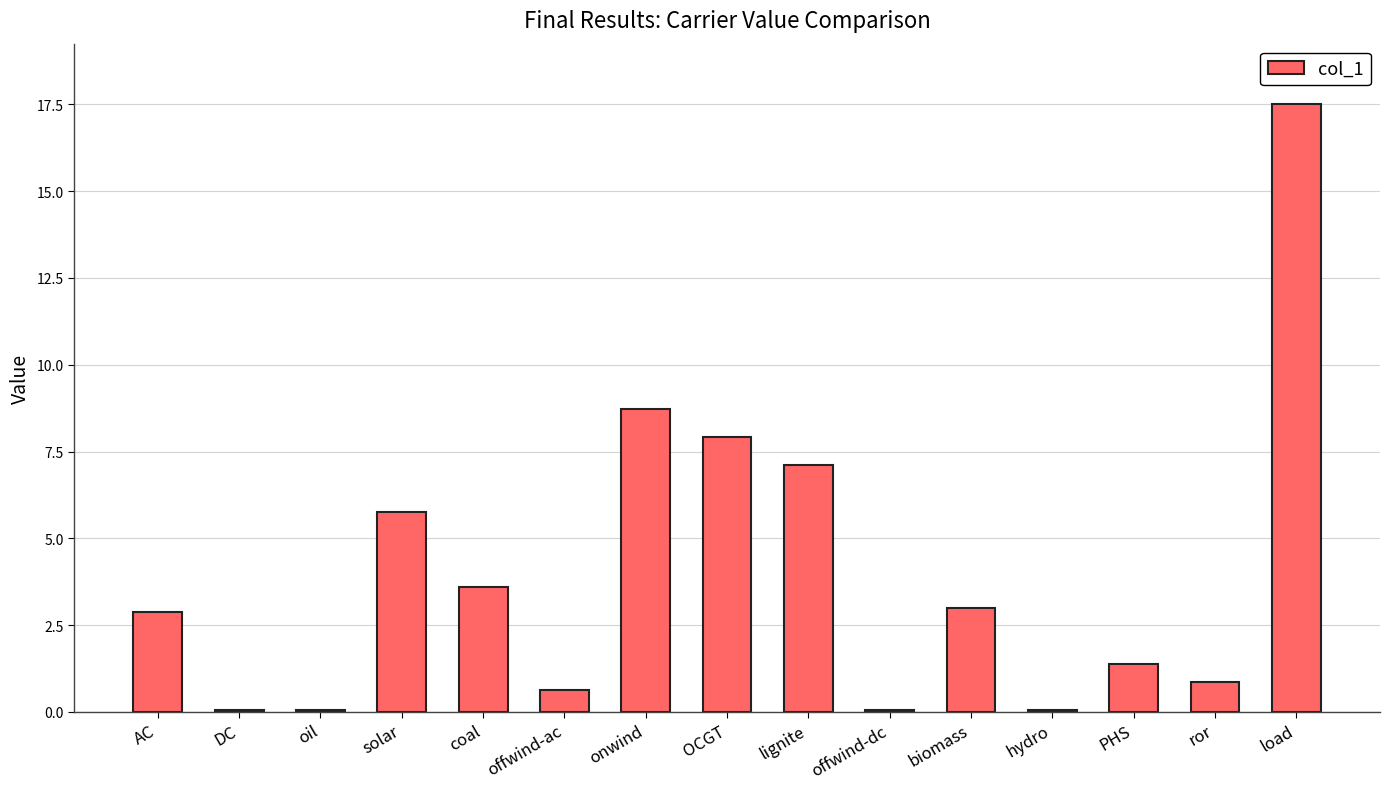

Reading right to left, extract all data points from this chart.

load=17.5	ror=0.9	PHS=1.4	hydro=0.1	biomass=3.0	offwind-dc=0.1	lignite=7.1	OCGT=7.9	onwind=8.7	offwind-ac=0.6	coal=3.6	solar=5.8	oil=0.1	DC=0.1	AC=2.9